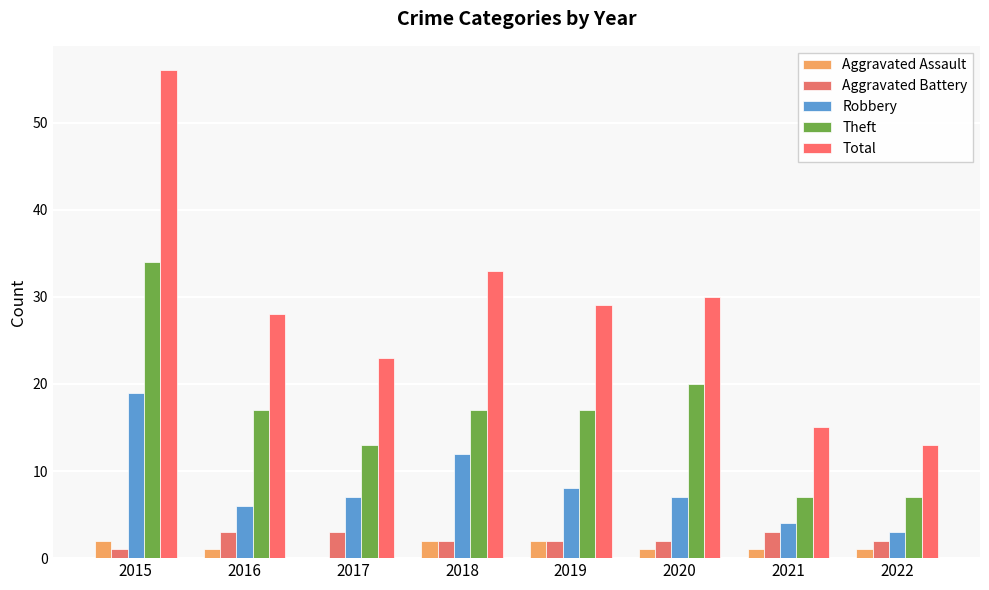

Rank the series by their maximum value, from highest to lowest.

Total, Theft, Robbery, Aggravated Battery, Aggravated Assault